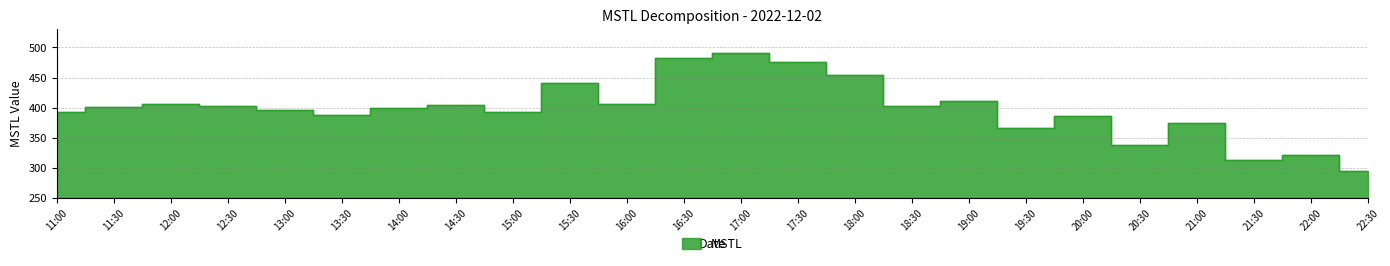

What is the difference between the maximum and minimum values?

196.3